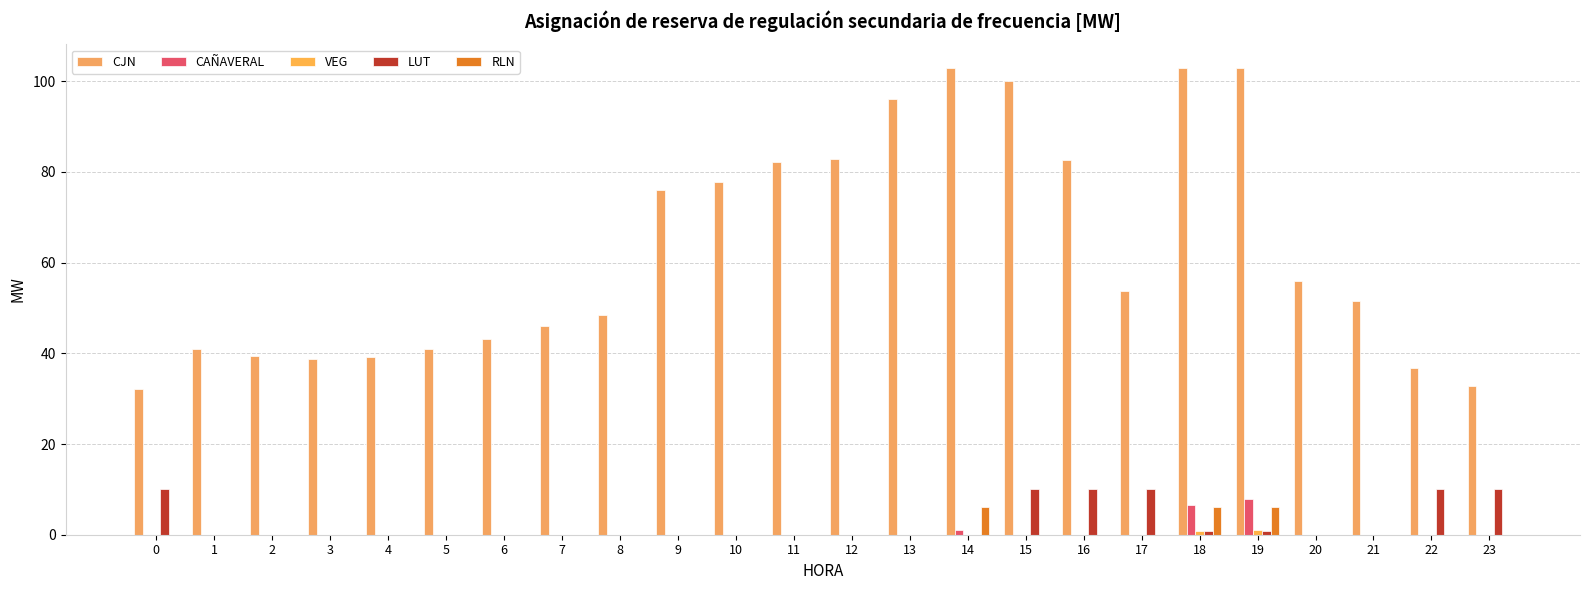

True or false: VEG has a value of 0.0 at 12.

True